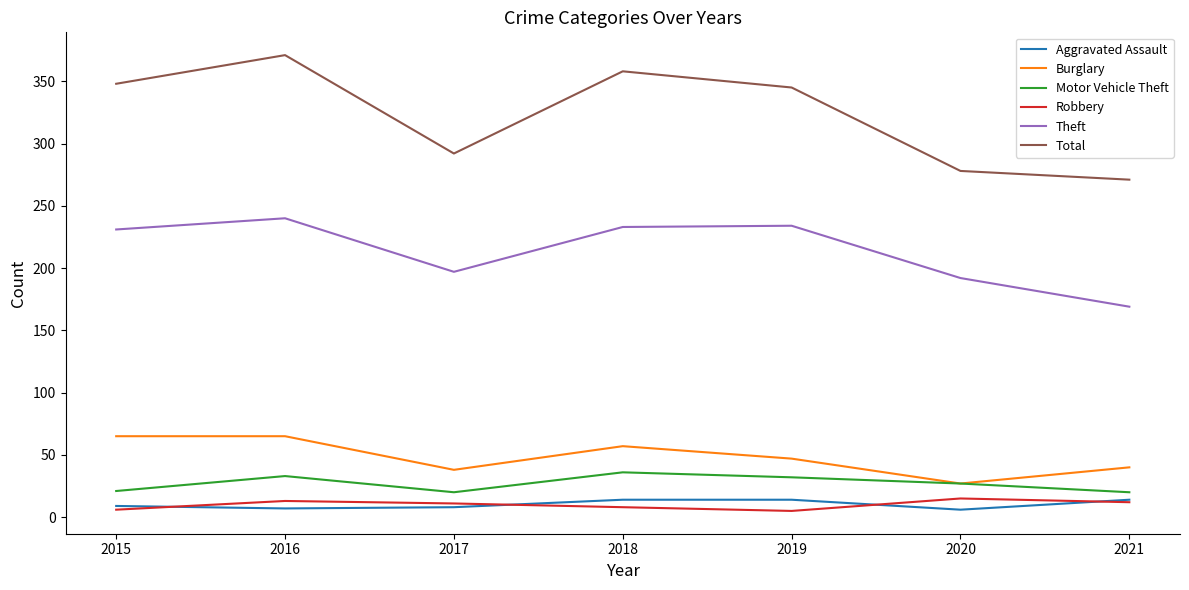

At which category is the sum across all series the highest?

2016